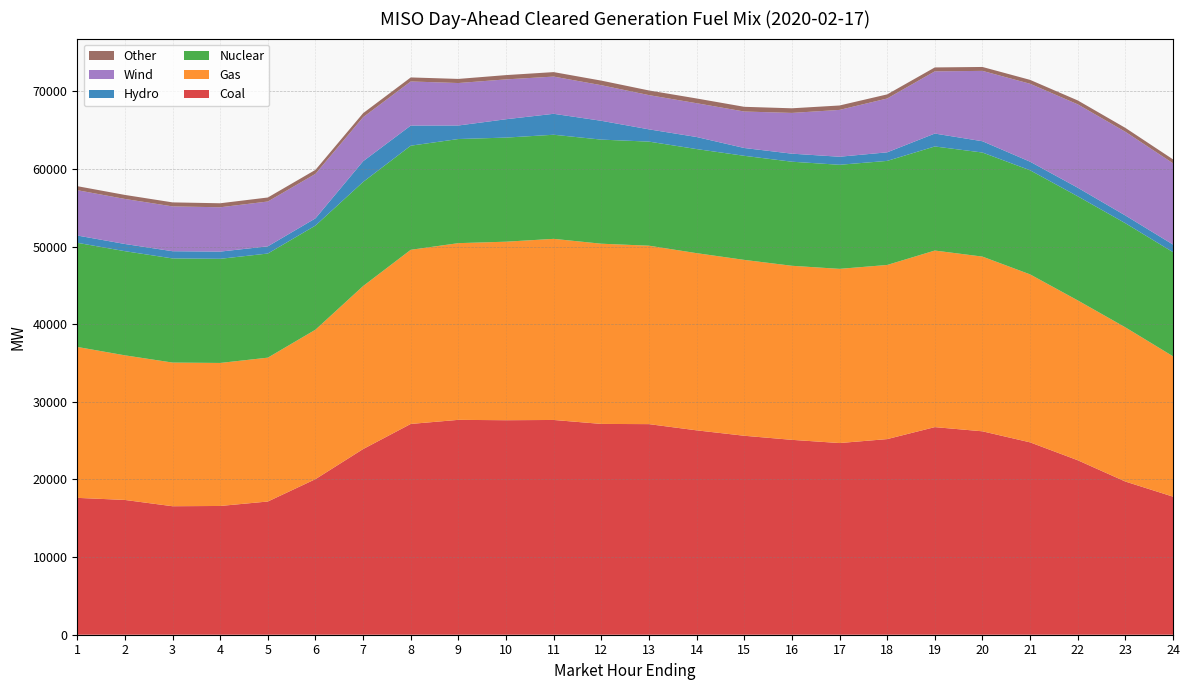

Reading right to left, what are all the values shown in this chart?

Coal: 17787.8	19734.3	22478.6	24783.3	26206.5	26745.6	25201.9	24694.3	25106.6	25633.3	26330.4	27131.3	27157.7	27667.5	27634.5	27681.3	27155.4	23918.7	20043.6	17161.7	16587.9	16553.5	17363.1	17632.0
Gas: 18083.4	19865.7	20594.0	21640.5	22506.9	22748.5	22432.8	22440.1	22424.0	22657.2	22827.3	22986.1	23215.7	23332.0	22999.3	22765.8	22434.5	21000.2	19255.7	18532.7	18424.1	18508.0	18630.0	19442.4
Nuclear: 13415.1	13414.1	13411.1	13411.1	13409.1	13408.1	13408.1	13408.1	13408.1	13408.1	13409.1	13409.1	13411.1	13412.1	13412.1	13414.1	13414.1	13415.1	13415.1	13415.1	13417.1	13417.1	13418.1	13418.1
Hydro: 982.3	997.3	1105.8	1105.8	1453.7	1663.4	1104.4	1036.9	1036.9	1007.3	1554.9	1581.4	2425.6	2698.8	2365.2	1743.3	2591.8	2666.3	928.0	928.0	928.0	928.0	928.0	938.5
Wind: 10465.8	10781.5	10740.4	10037.7	9063.9	8012.7	6933.2	6032.2	5248.1	4698.5	4351.7	4409.3	4584.1	4794.2	5133.6	5470.1	5680.9	5674.0	5730.8	5773.7	5711.7	5774.3	5801.8	5838.3
Other: 505.1	504.4	504.5	504.2	504.3	506.2	530.6	569.7	596.4	606.4	613.2	599.4	591.1	577.6	551.8	530.1	518.5	518.3	517.4	517.3	516.5	517.3	518.3	518.3